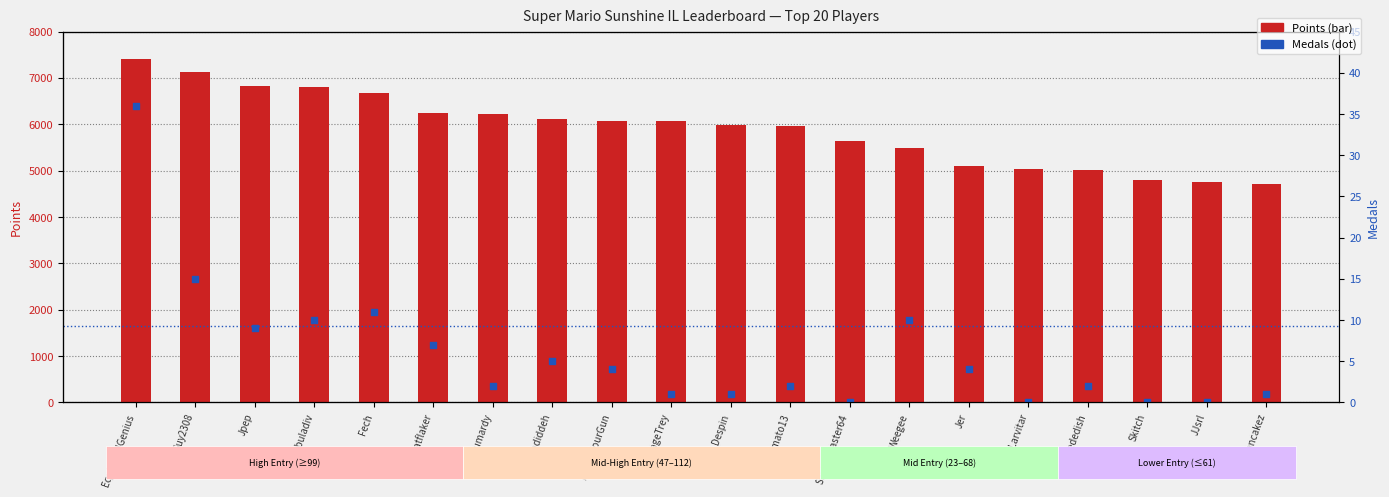

At which category is the sum across all series the highest?

EquivocalGenius